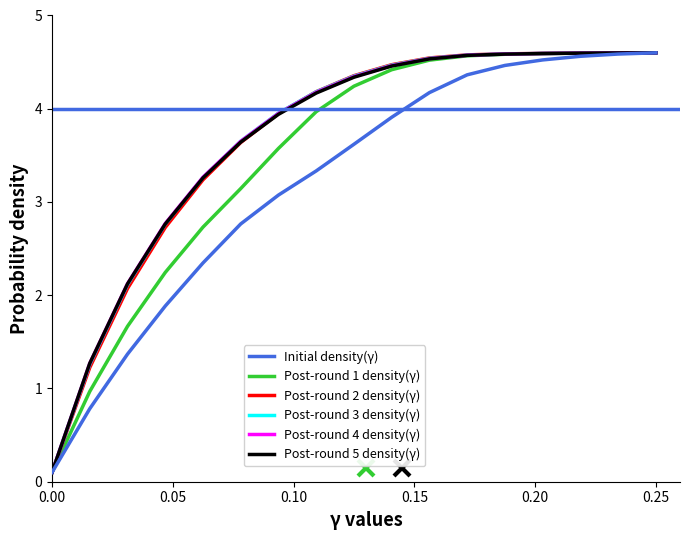

How many lines are shown in the chart?

6